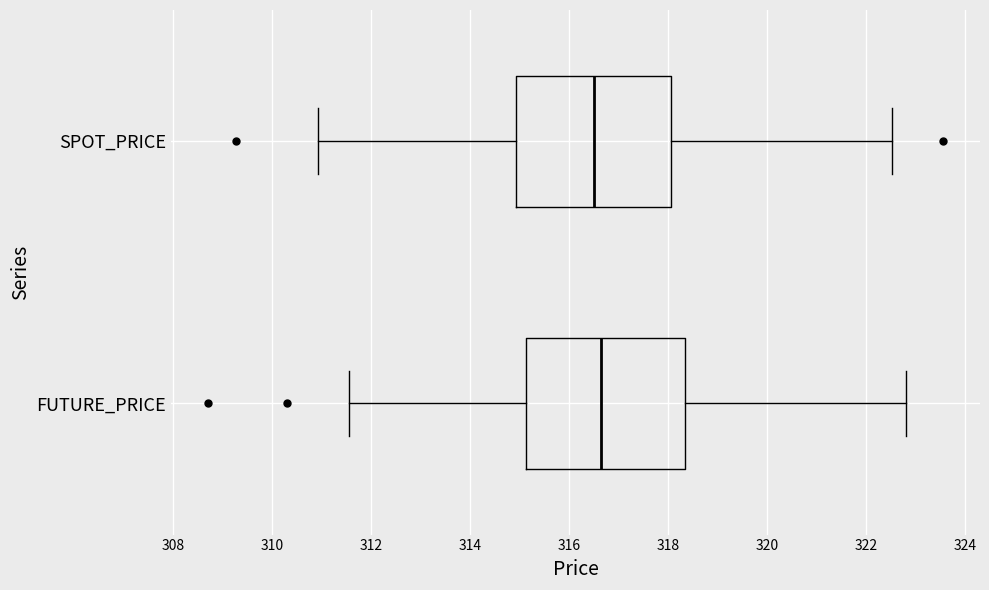

Reading bottom to top, transcribe this box plot: for each box, give where its median line is, the range the box spans, and where its two whiskers end, as read against the x-axis. The values are not printed on the chart, so give them approximately, as read against the axis.

FUTURE_PRICE: median 316.6, box 315.2 to 318.4, whiskers 311.6 to 322.8
SPOT_PRICE: median 316.6, box 315.0 to 318.0, whiskers 311.0 to 322.6